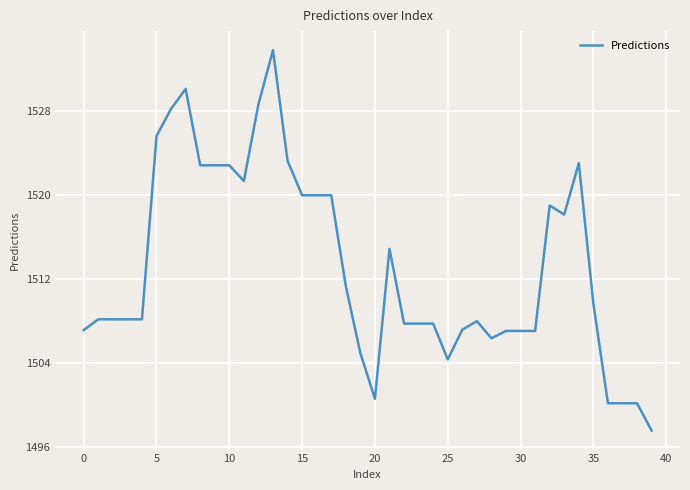

What is the difference between the maximum and minimum values?

36.3